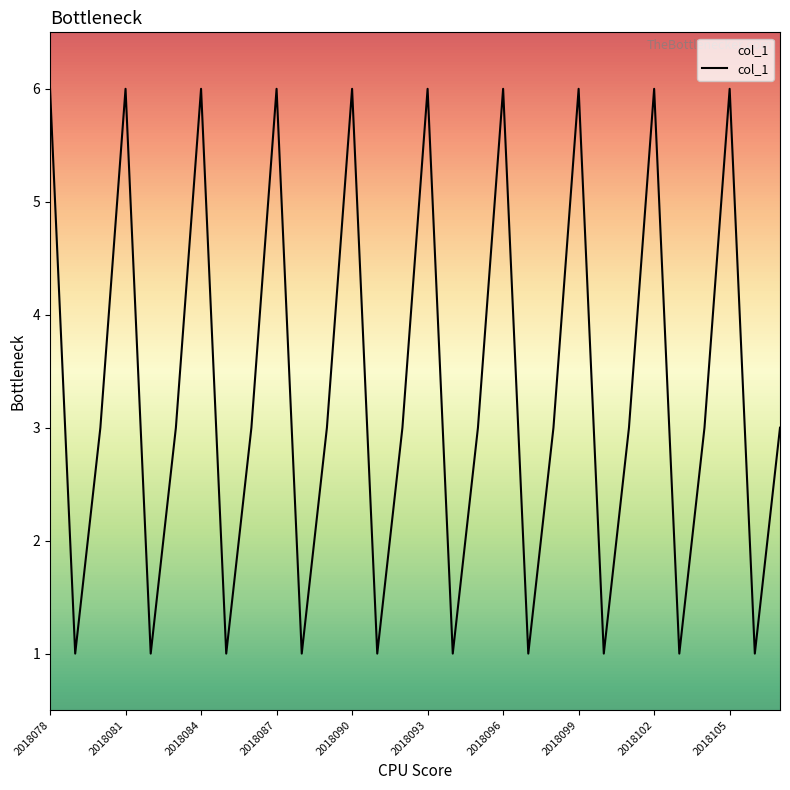

What is the sum of all values?

100